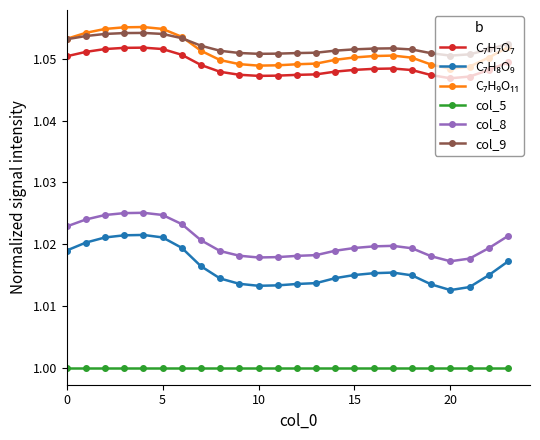

How many categories are shown in the chart?

24